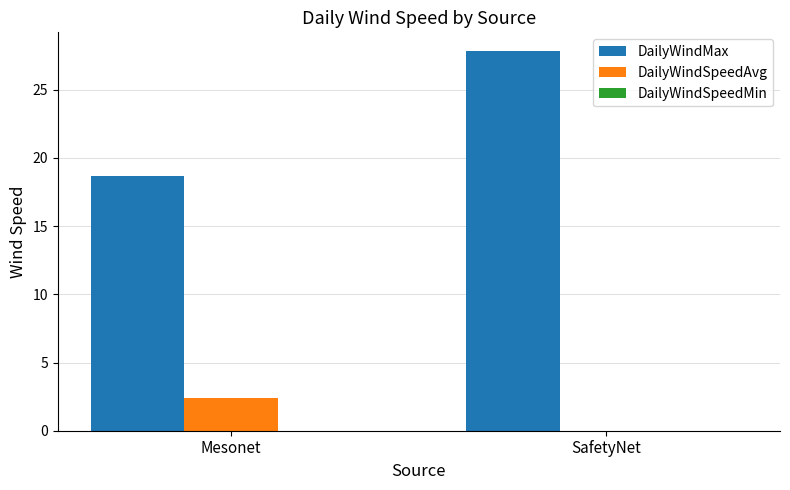

What is the difference between the DailyWindMax values at Mesonet and SafetyNet?

9.1